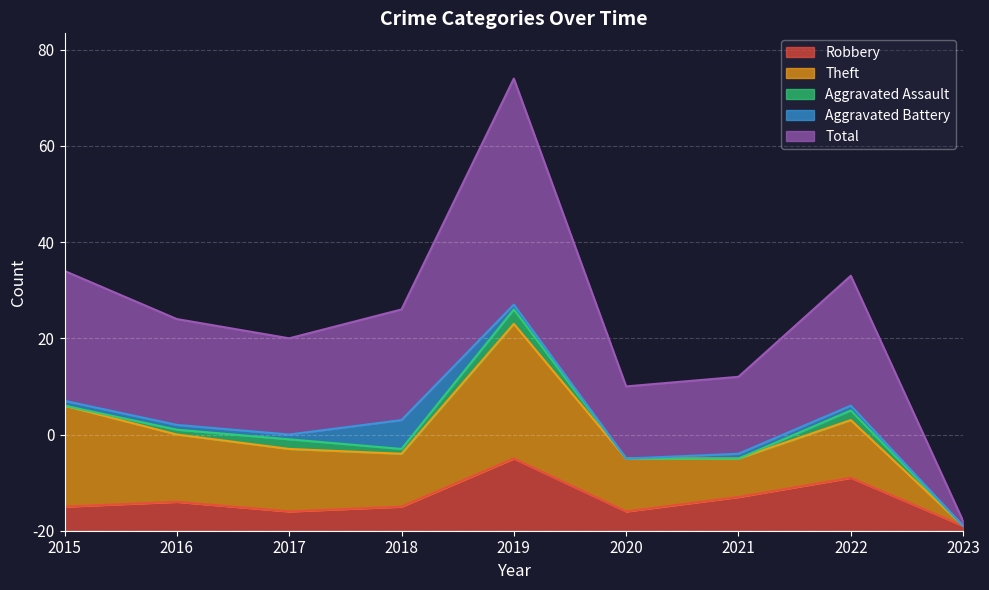

Between 2015 and 2019, which series saw the biggest shift?

Total